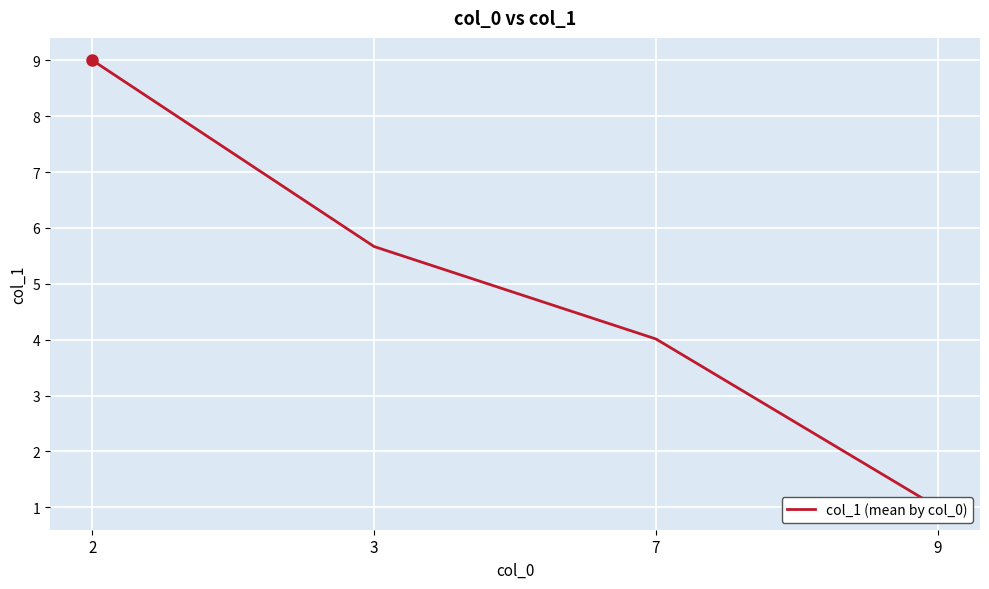

What is the value of the 3rd point from the left?

4.0